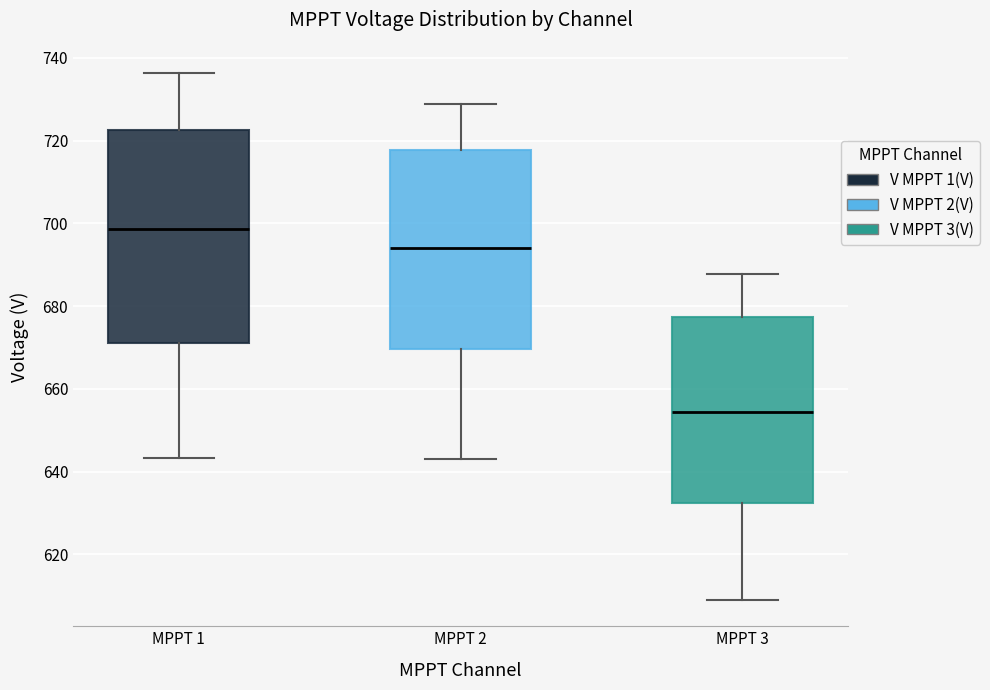

Which box has the lowest median line?

MPPT 3